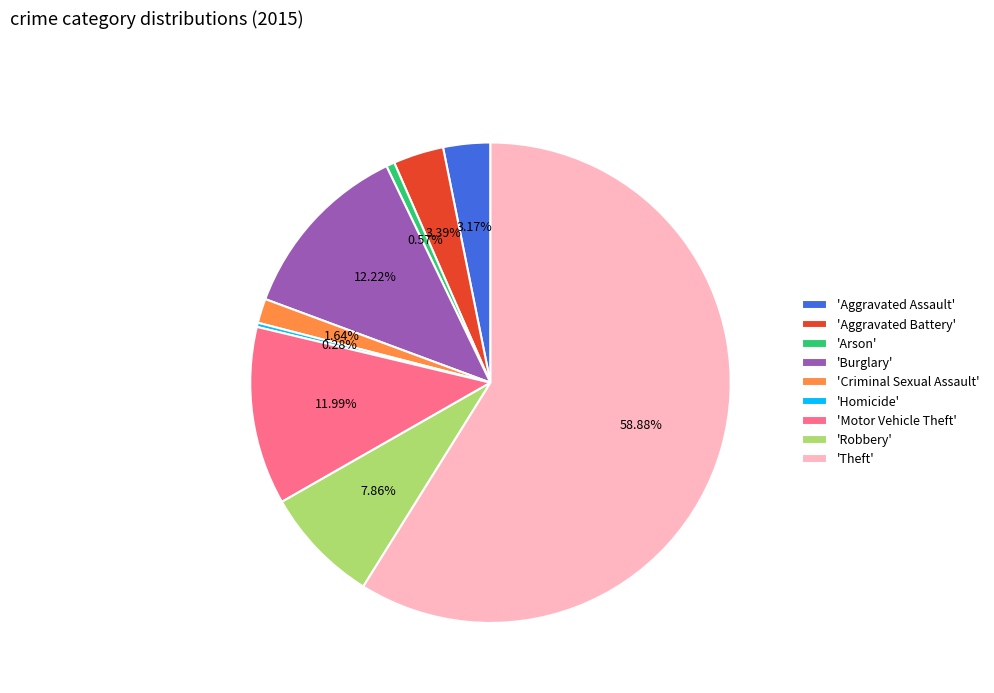

Which slice is the largest?

'Theft'